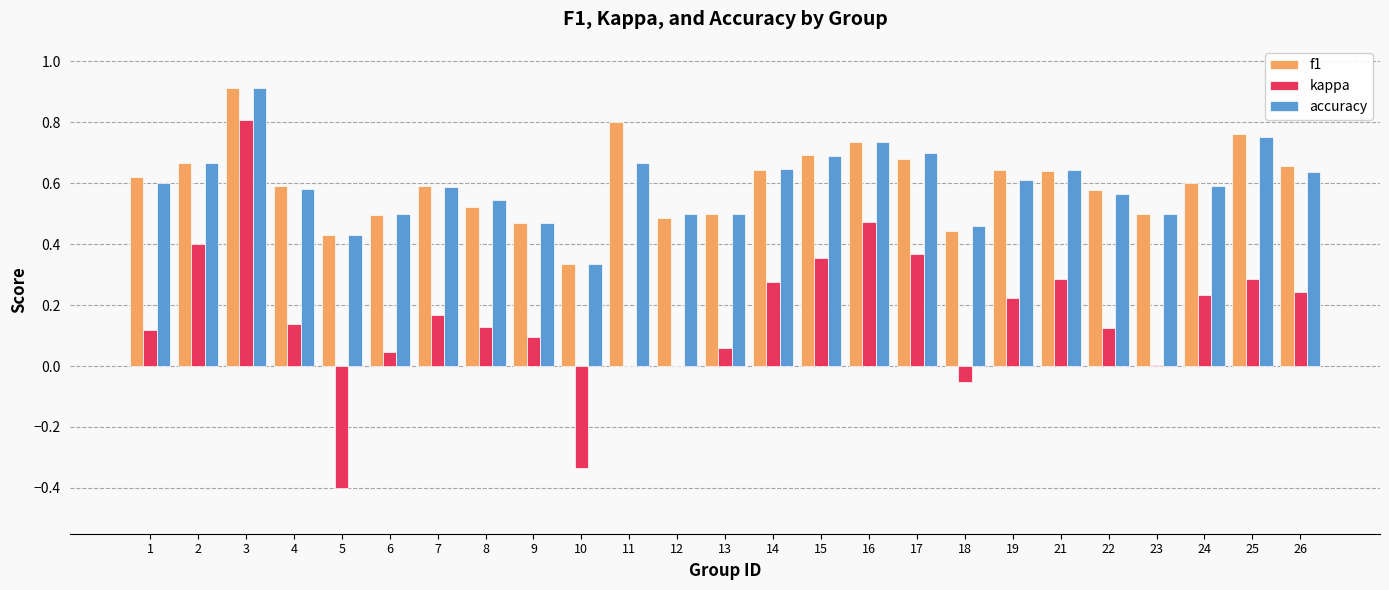

At which category does the chart reach its peak across all series?

3